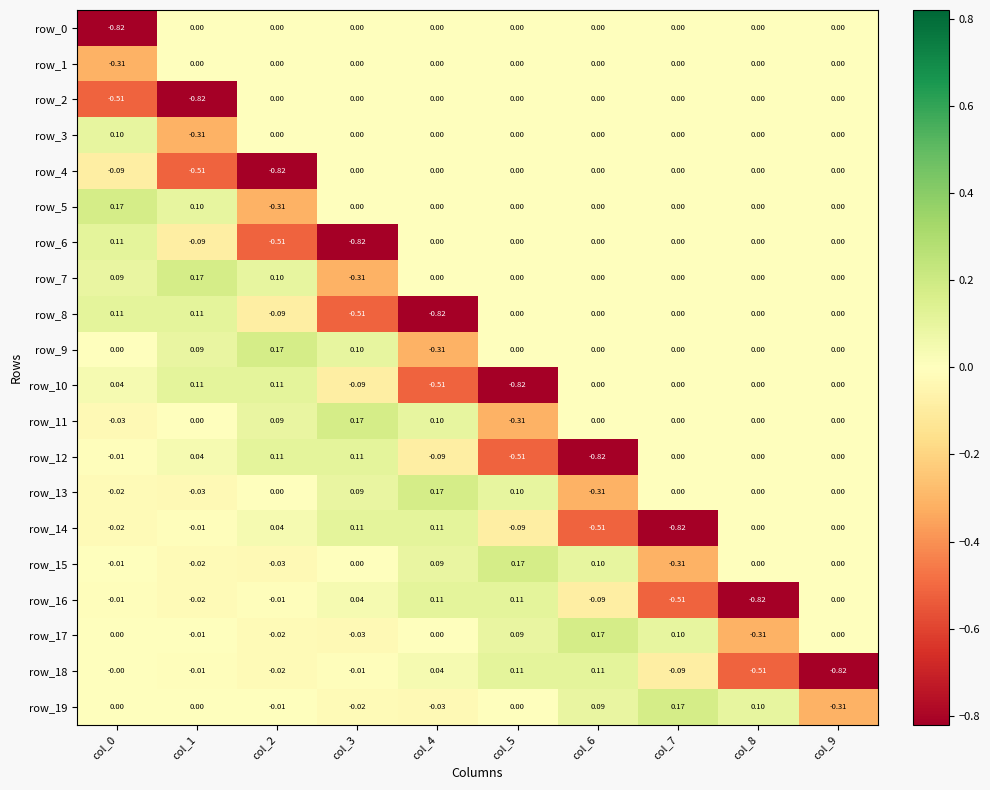

What is the spread (max minus min) of values at col_9?

0.8